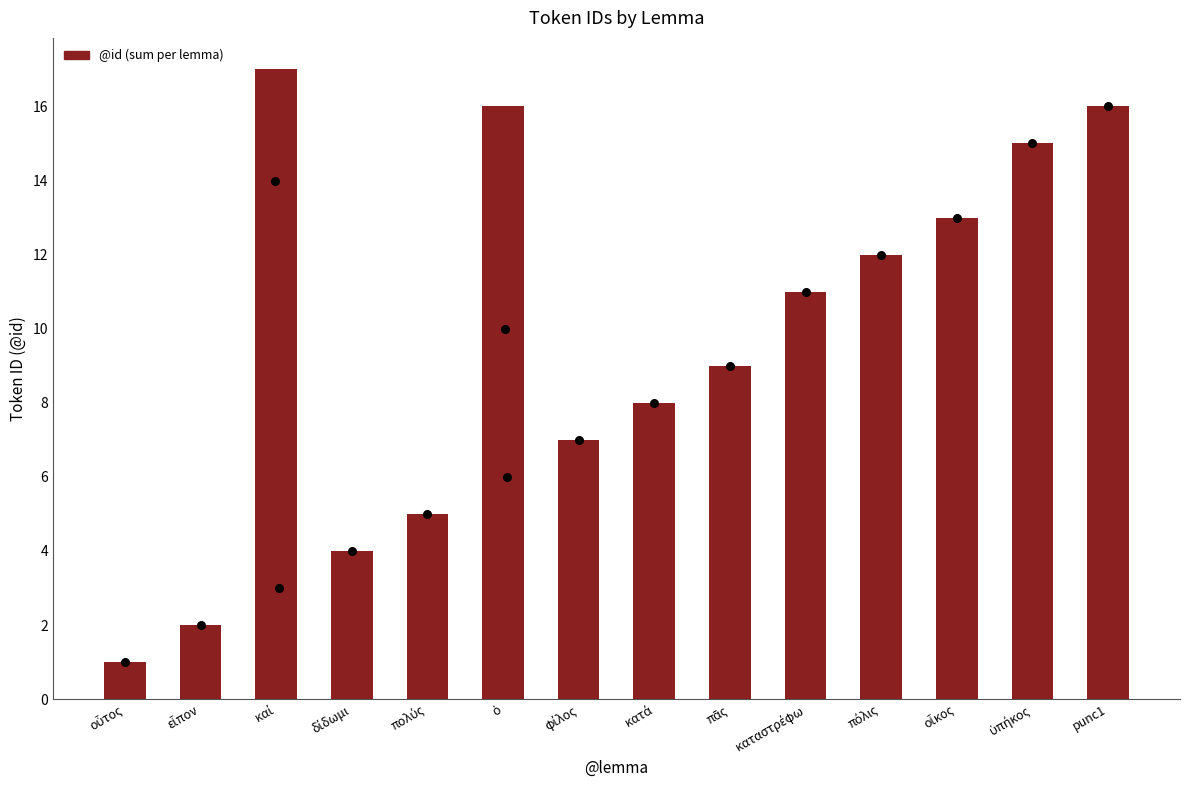

Approximately how many times larger is the value at πᾶς compared to οὗτος?

9.0